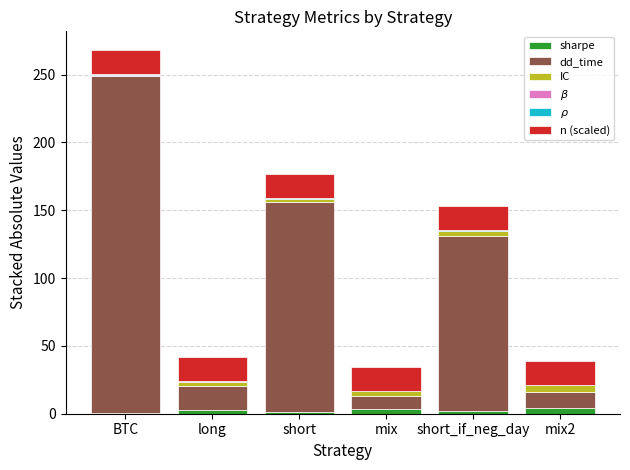

At which category is the sum across all series the highest?

BTC